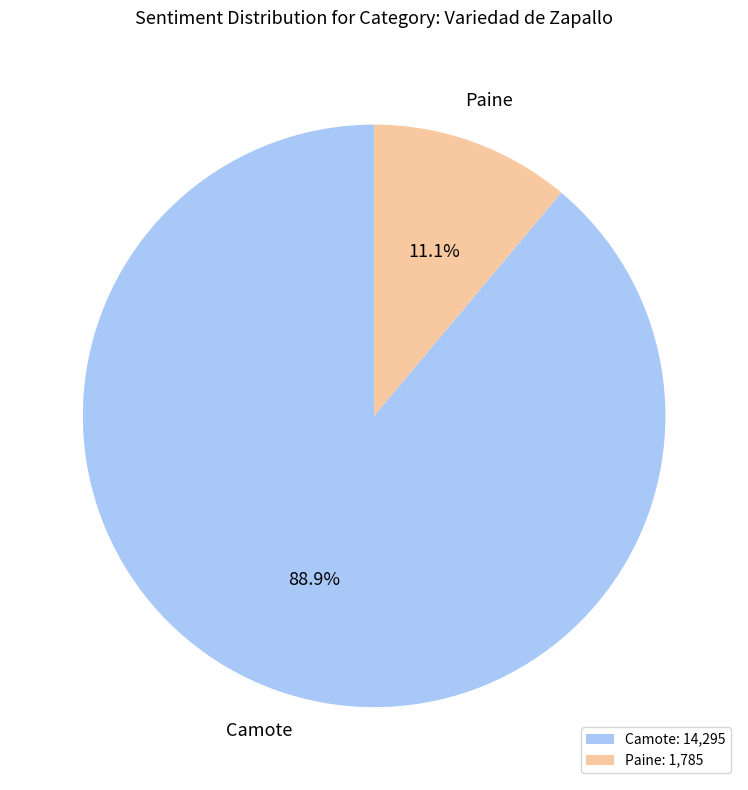

How many segments does this pie chart have?

2